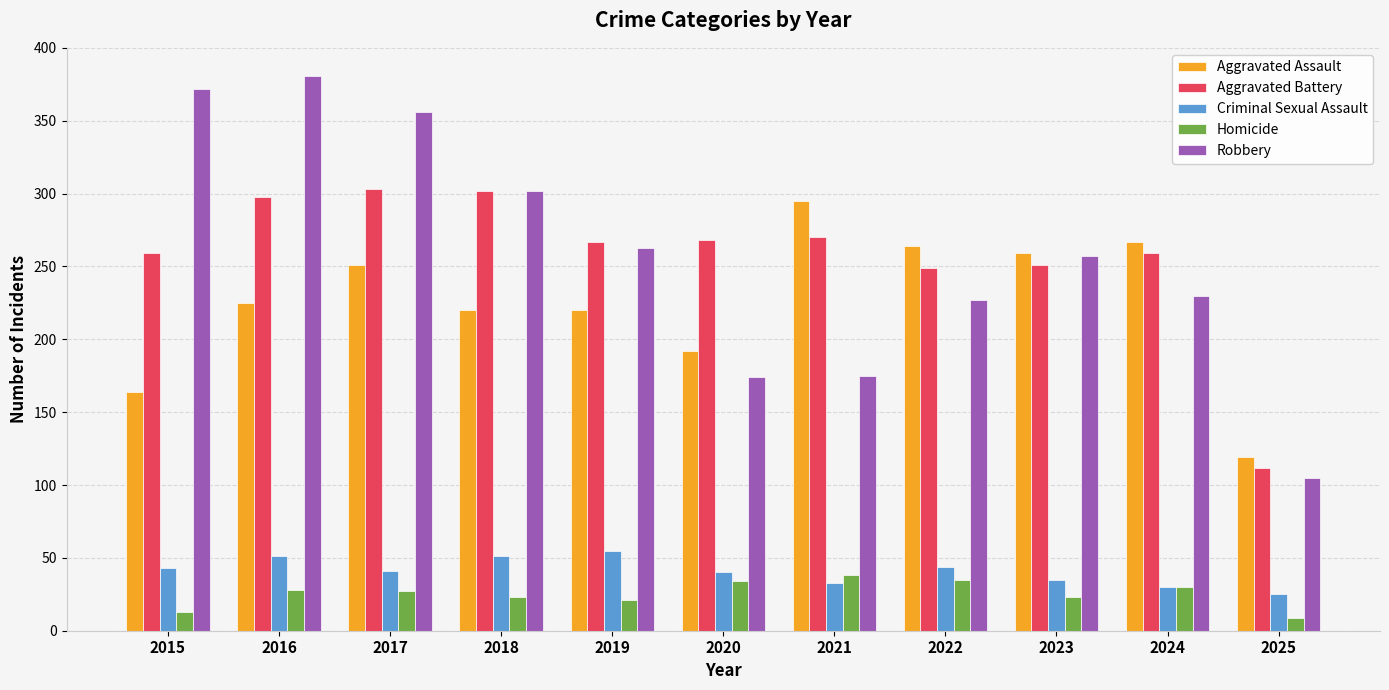

At how many categories does at least one series exceed 334?

3